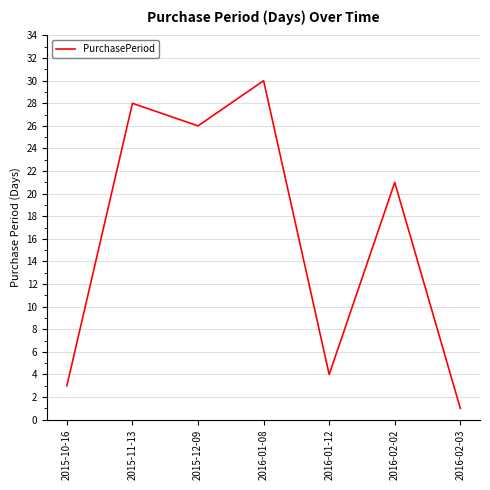

The chart shows a value of 12 at 2015-11-13. True or false?

False